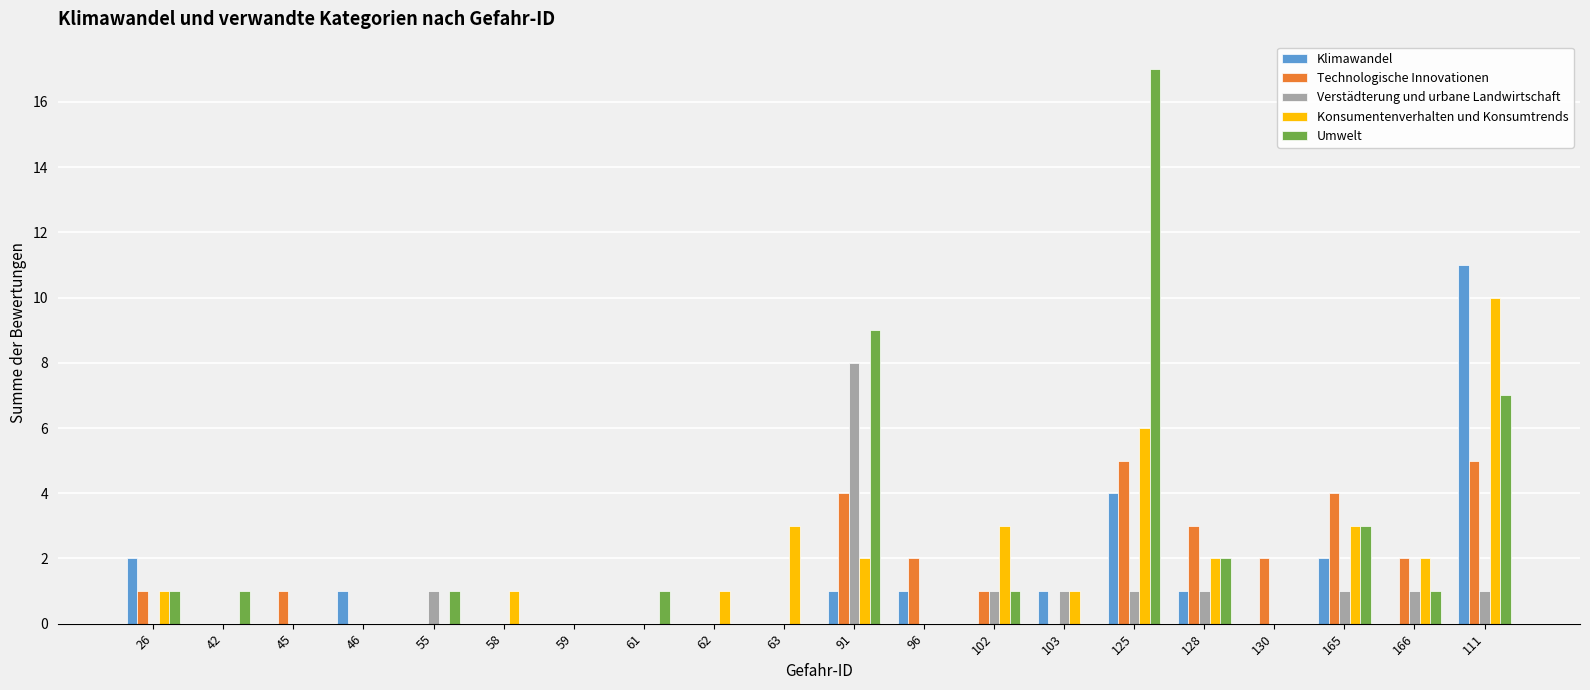

How many series are shown in this chart?

5